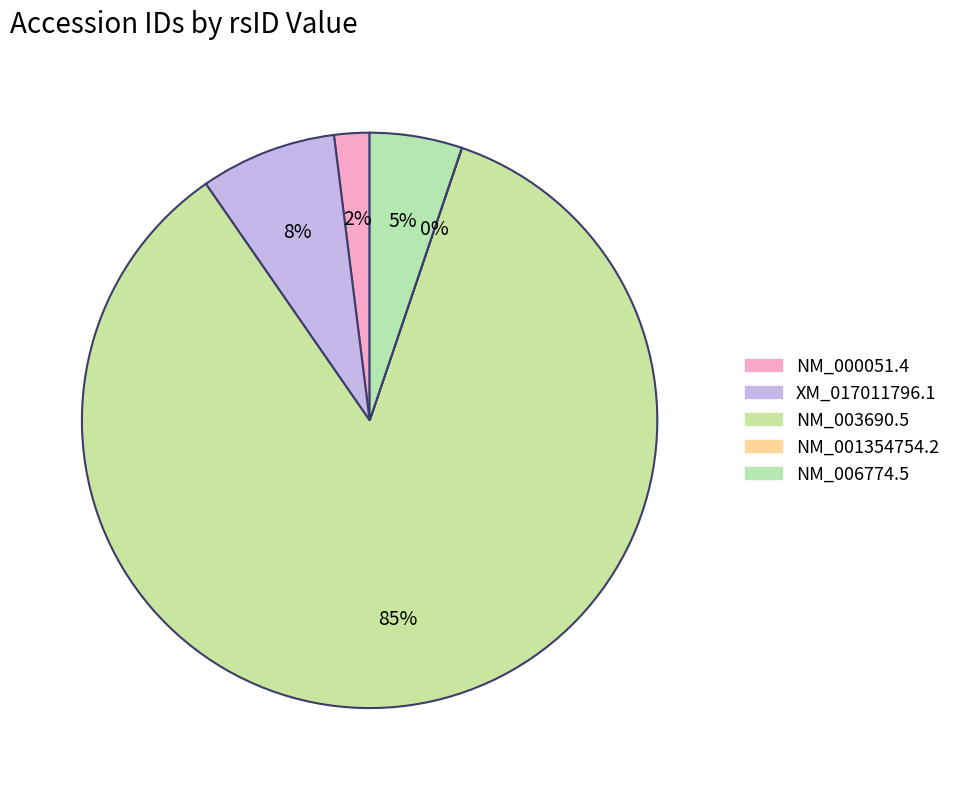

Rank the categories by value from lowest to highest.

NM_001354754.2, NM_000051.4, NM_006774.5, XM_017011796.1, NM_003690.5